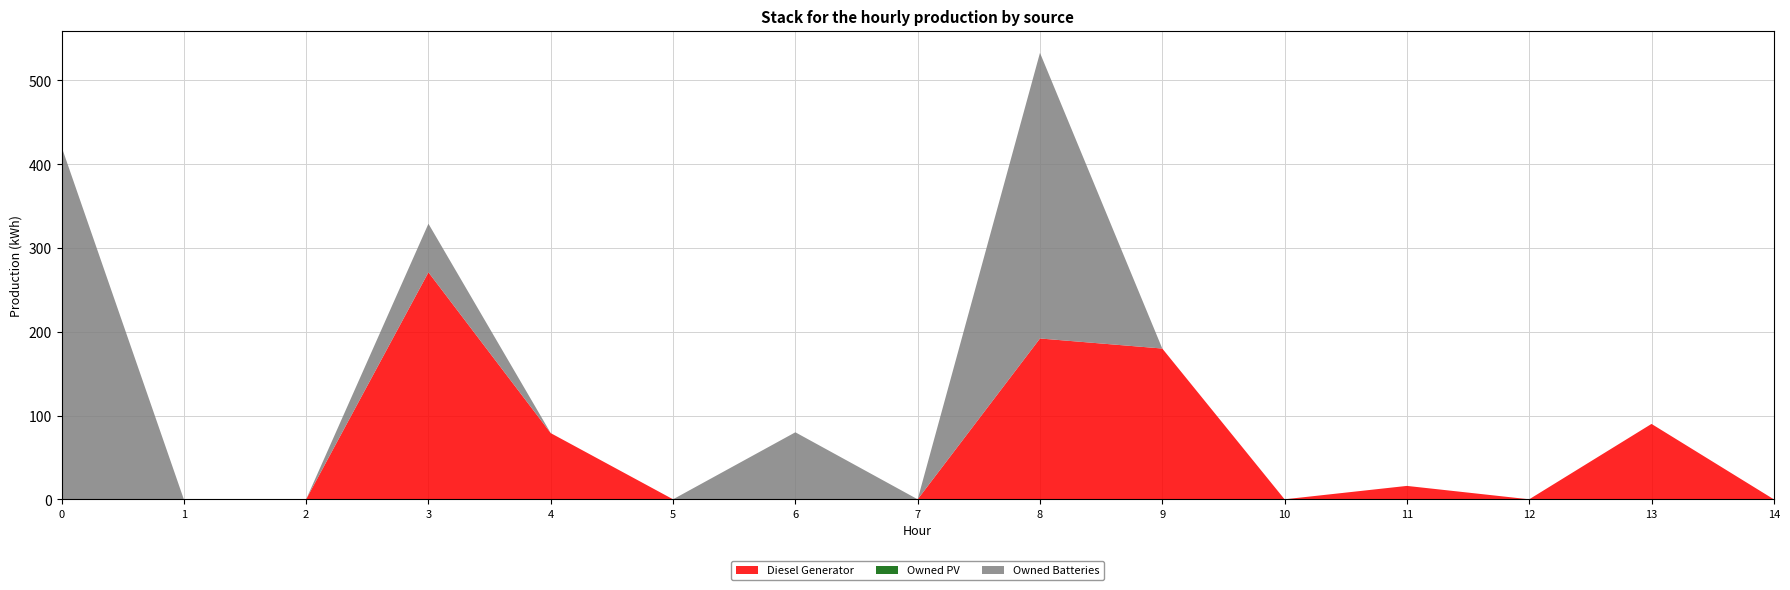

Reading right to left, transcribe all the data shown in this chart.

Diesel Generator: 14=0	13=90	12=0	11=16	10=0	9=180	8=192	7=0	6=0	5=0	4=79	3=271	2=0	1=0	0=0
Owned PV: 14=0	13=0	12=0	11=0	10=0	9=0	8=0	7=0	6=0	5=0	4=0	3=0	2=0	1=0	0=0
Owned Batteries: 14=0	13=0	12=0	11=0	10=0	9=0	8=341	7=0	6=80	5=0	4=0	3=58	2=0	1=0	0=421